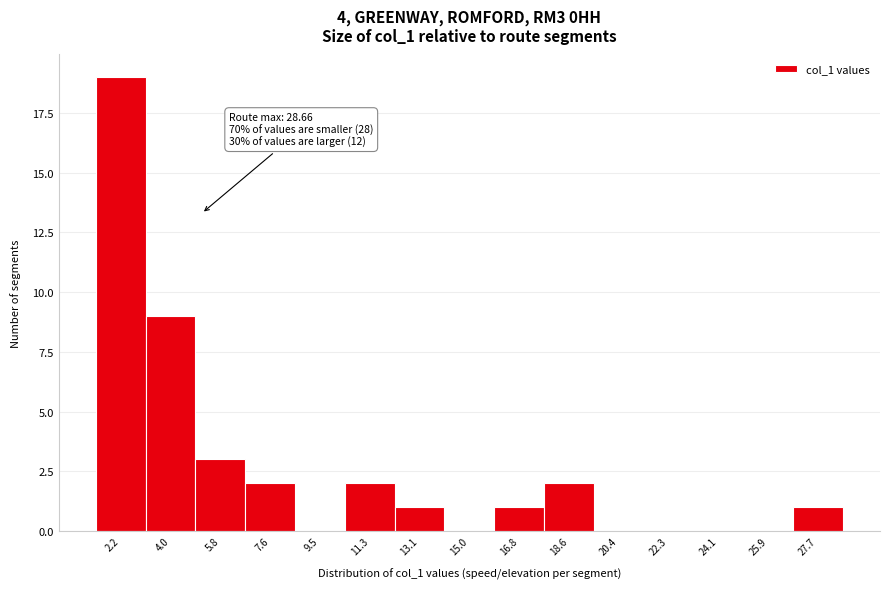

Over which range of the x-axis is the bar tallest?

1.2 to 3.0